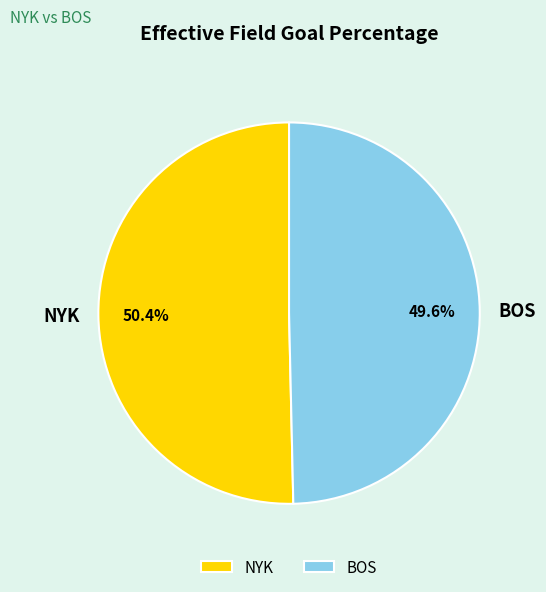

Is it true that BOS is 50% of the pie?

True